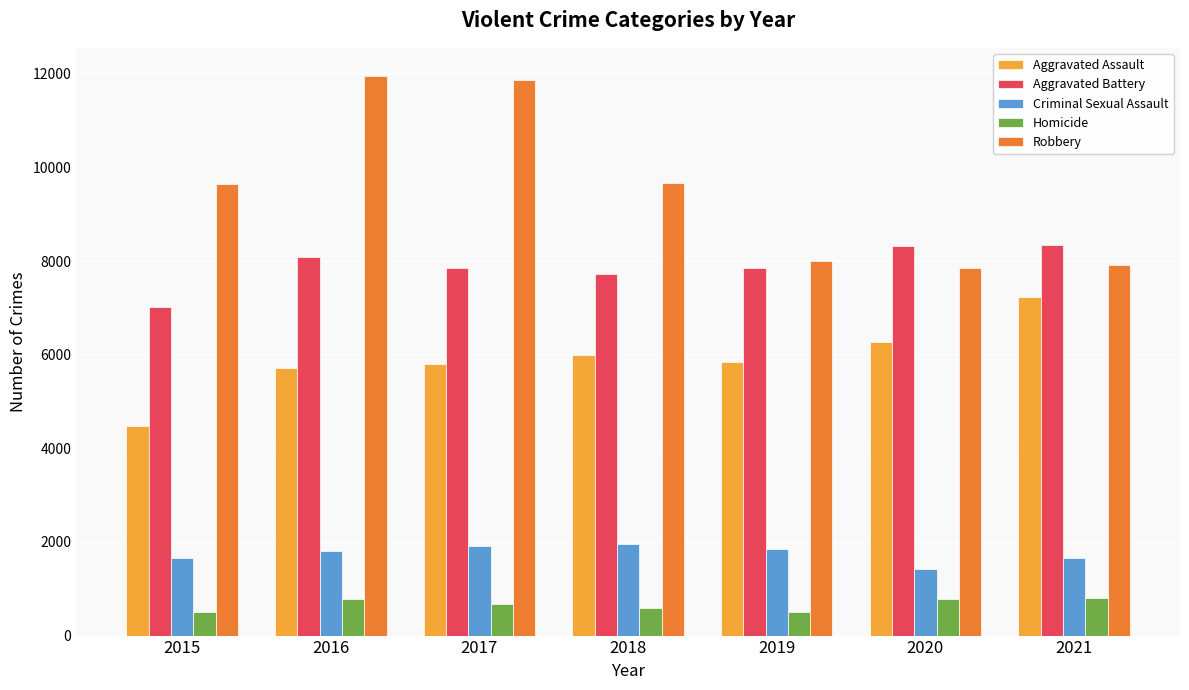

How many bars are there in total?

35